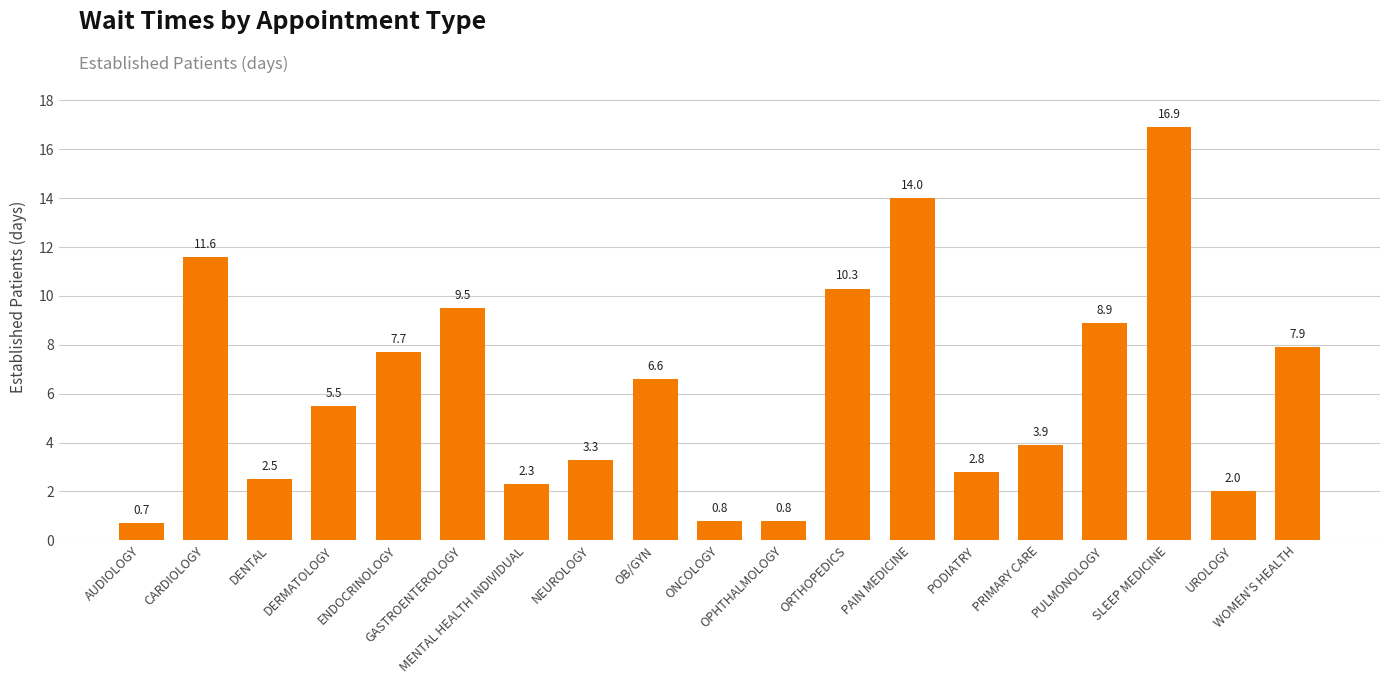

What is the label of the 11th bar from the left?

OPHTHALMOLOGY